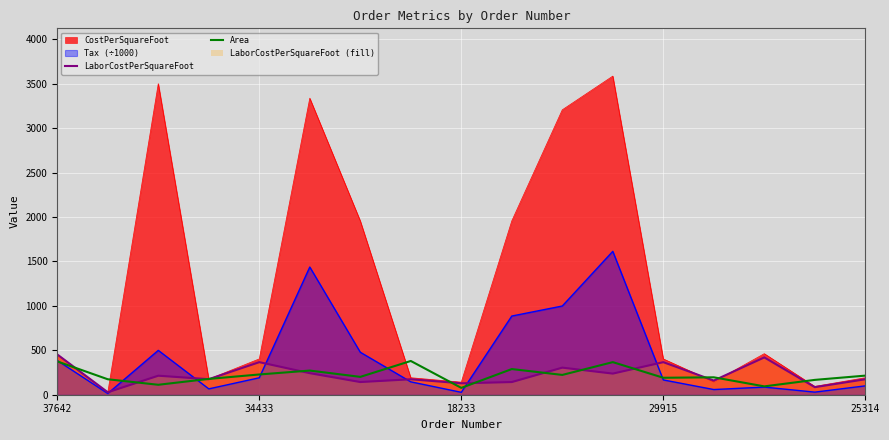

Which series has the largest total across all categories?

CostPerSquareFoot